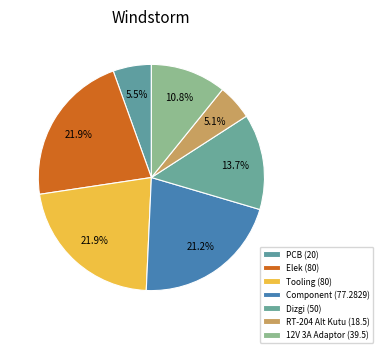

Is it true that 12V 3A Adaptor is 11% of the pie?

True